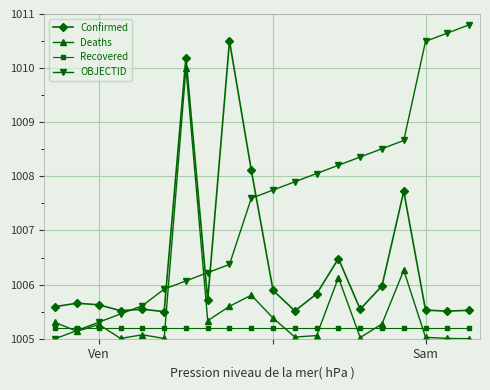

Does the chart display data point markers on the line(s)?

Yes